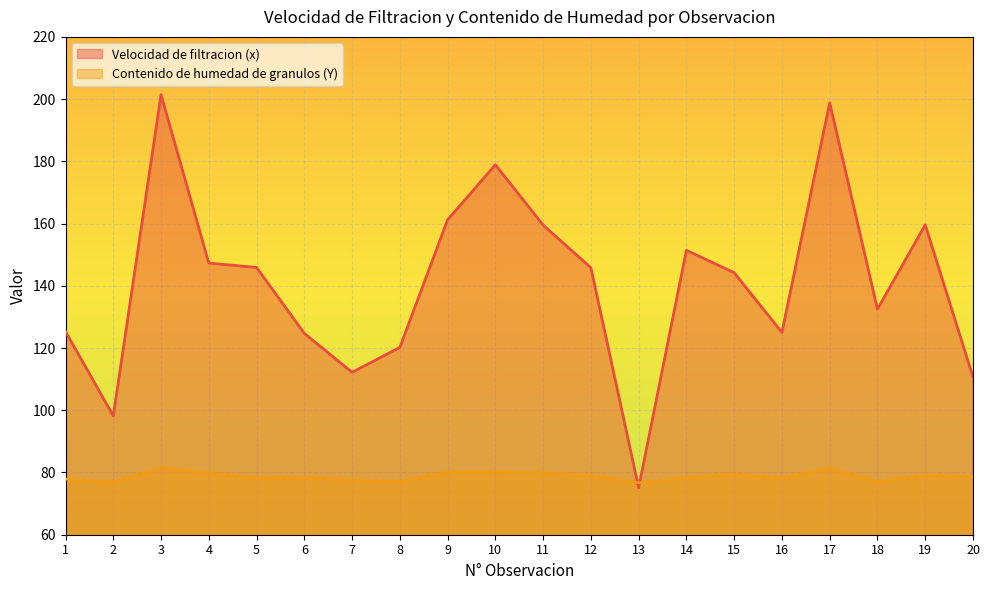

How many interior local valleys does the Velocidad de filtracion (x) series have?

5